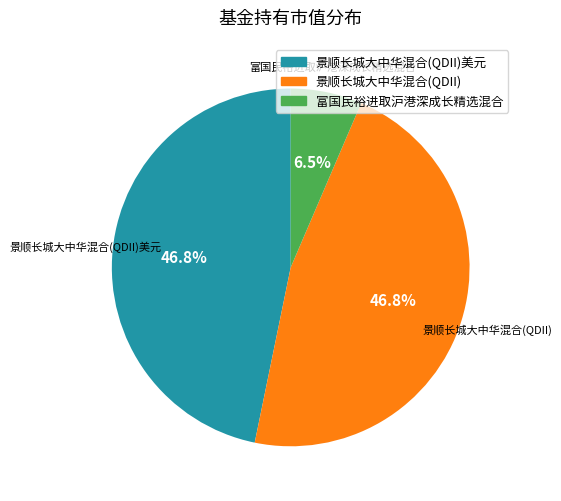

Is there a majority slice in this chart?

No